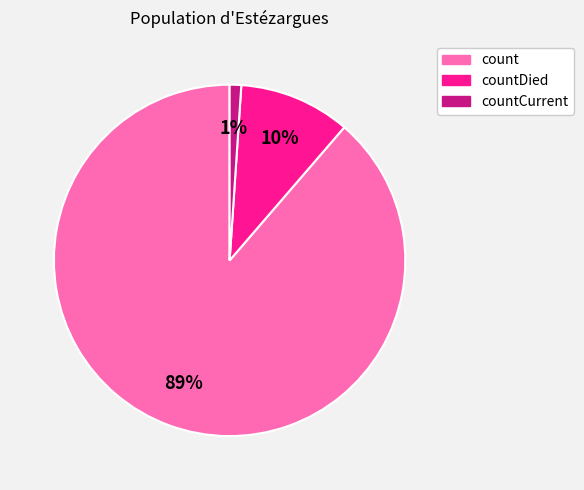

Does any single category account for the majority?

Yes